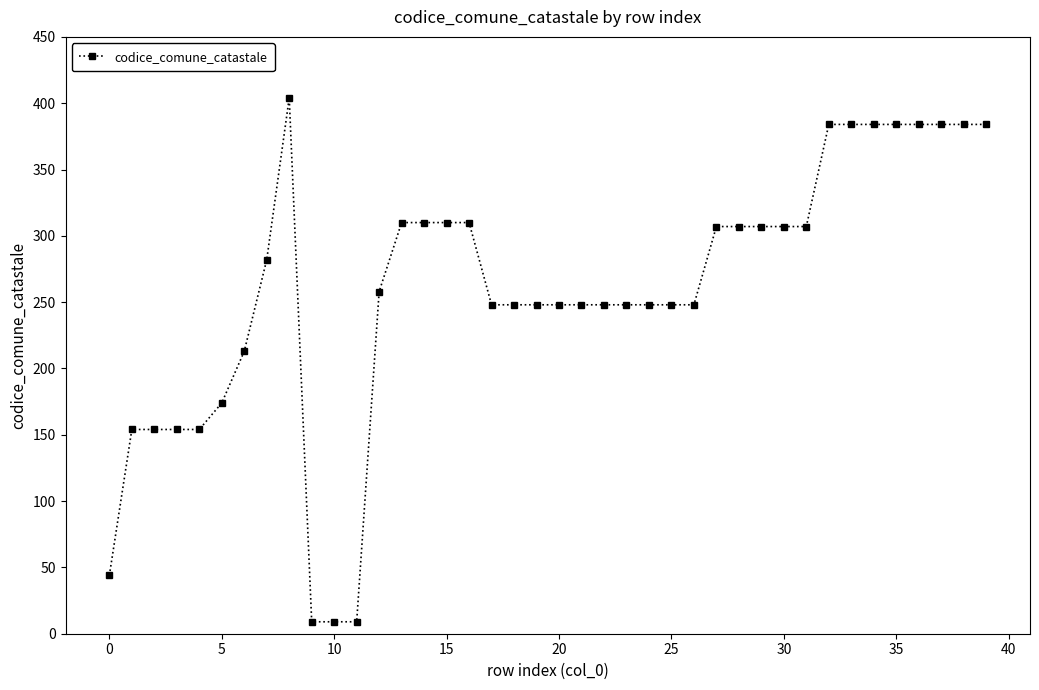

What is the greatest value displayed?

404